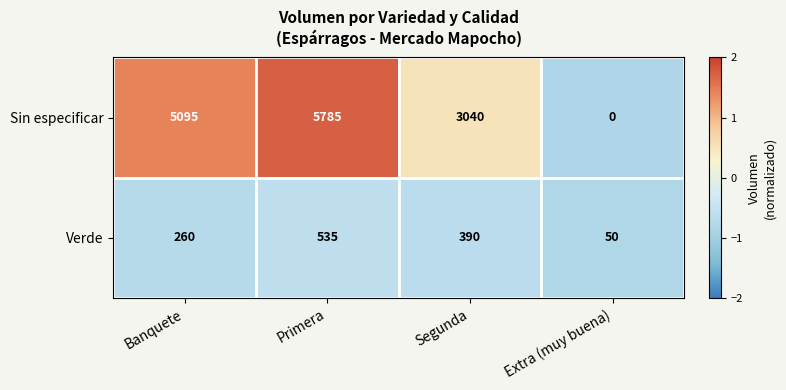

Which series has the largest range (max minus min)?

Sin especificar